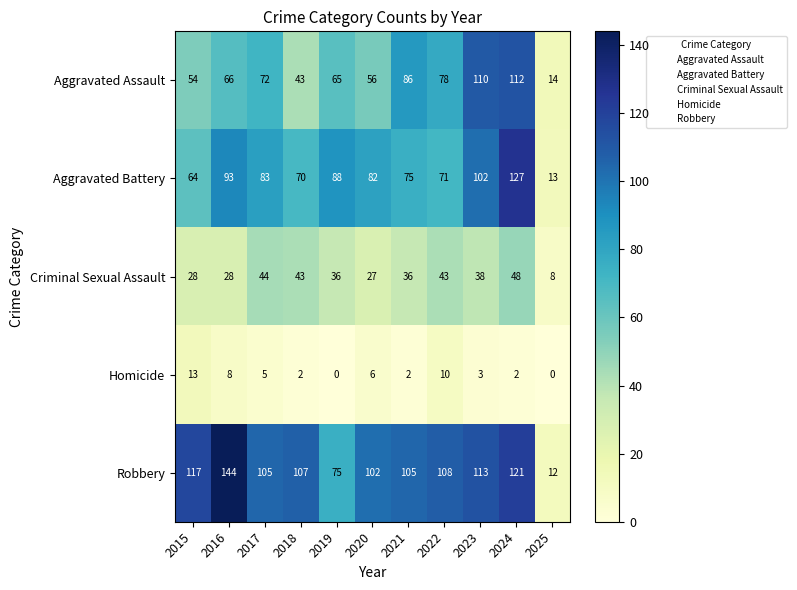

At which label does Criminal Sexual Assault first exceed 36?

2017